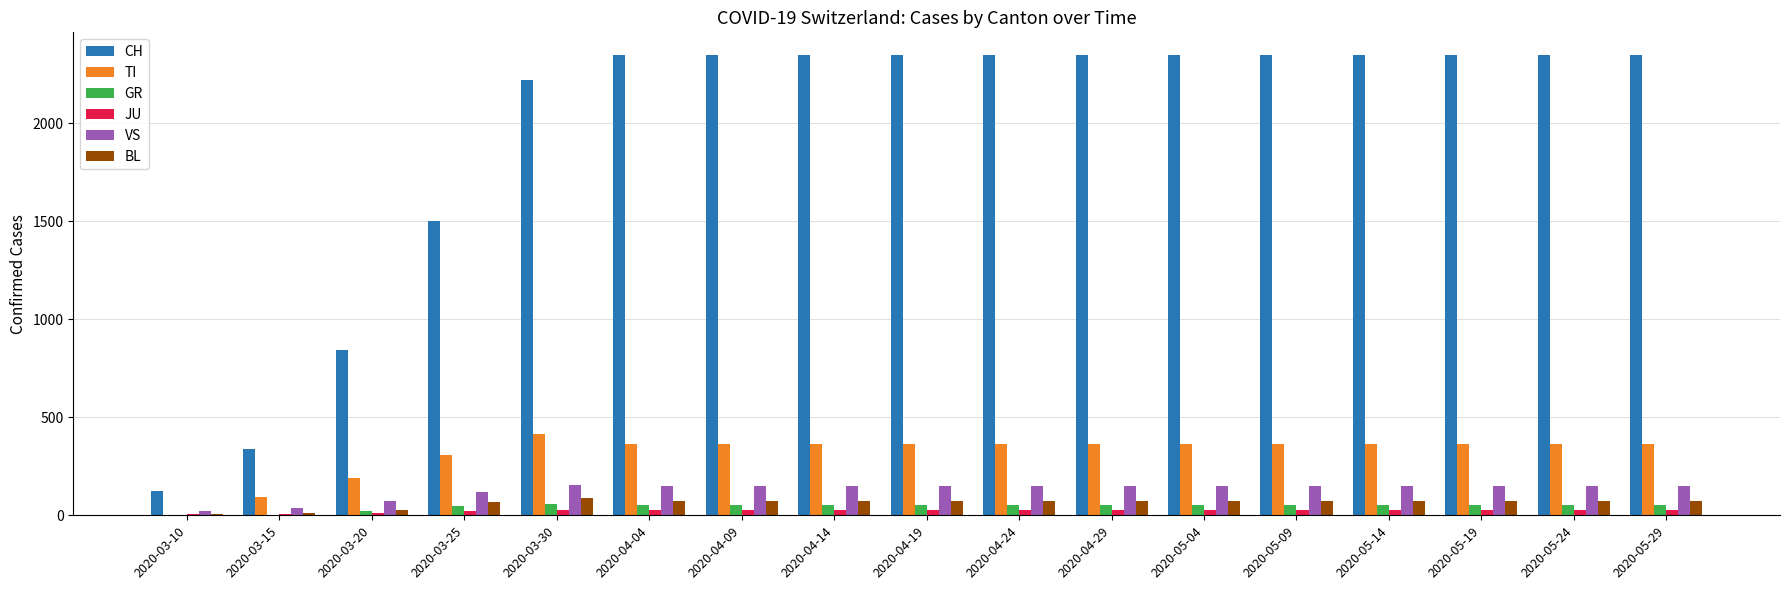

Which series has the largest total across all categories?

CH